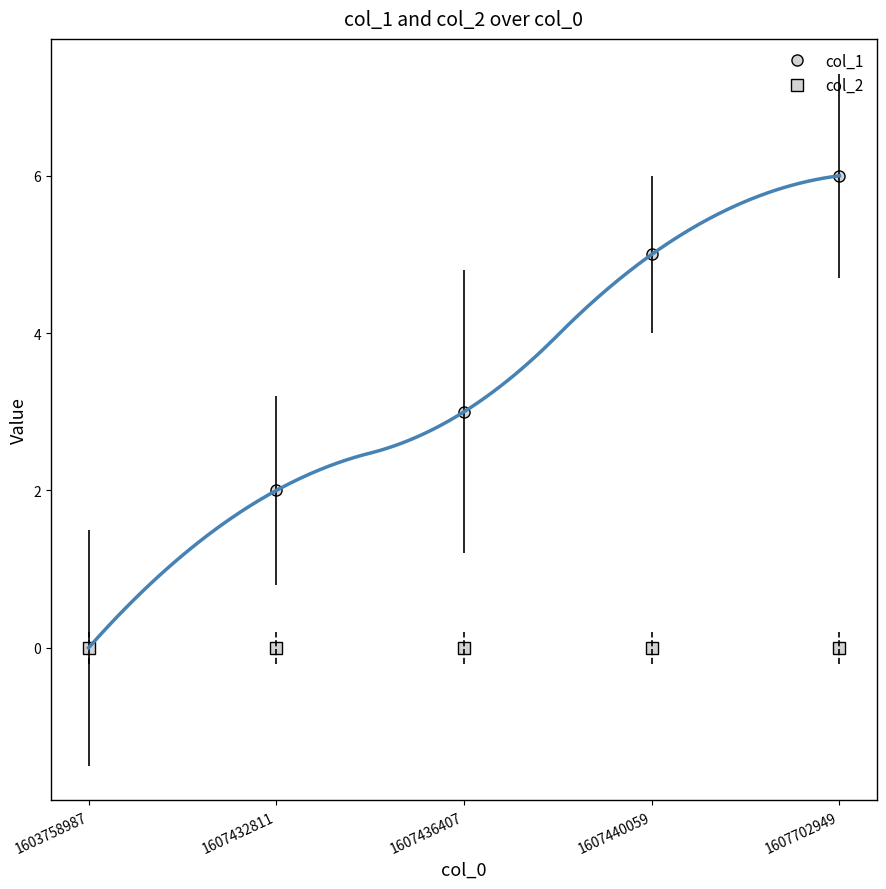

The col_1 series shows 3 at 1607432811. True or false?

False